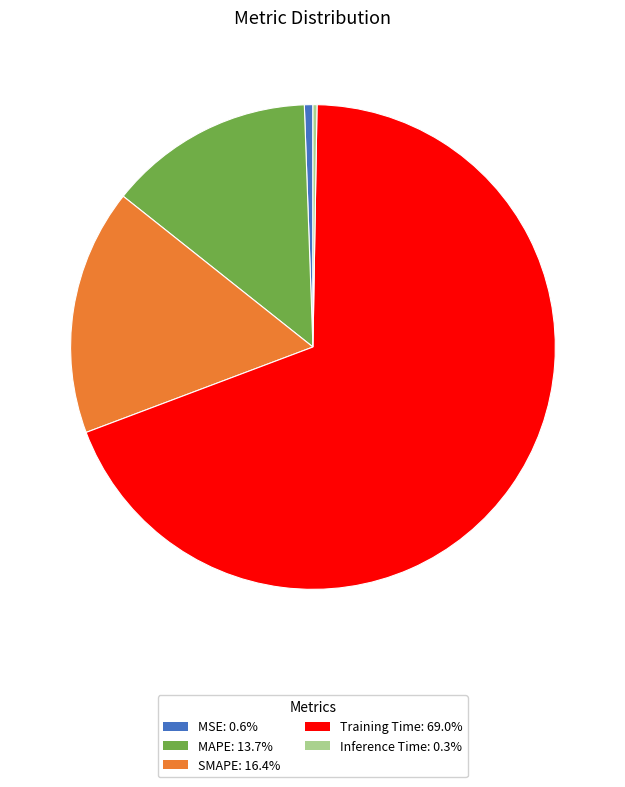

True or false: SMAPE accounts for 22% of the total.

False